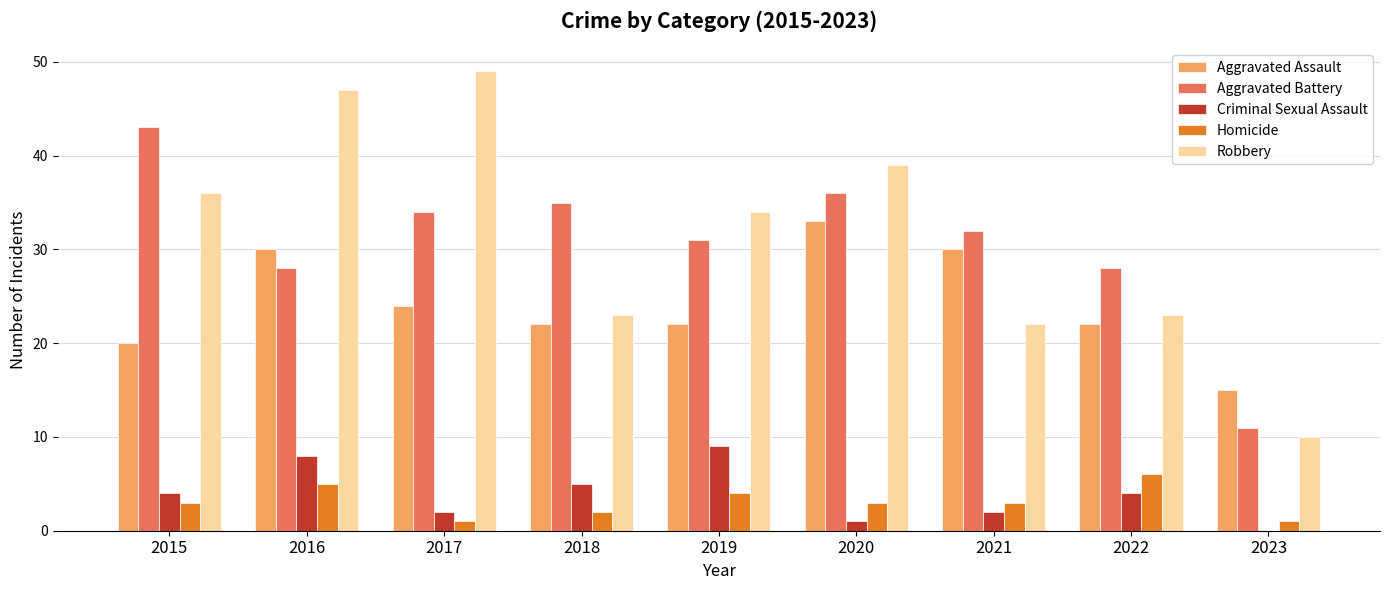

What is the total value across all series at 2022?

83